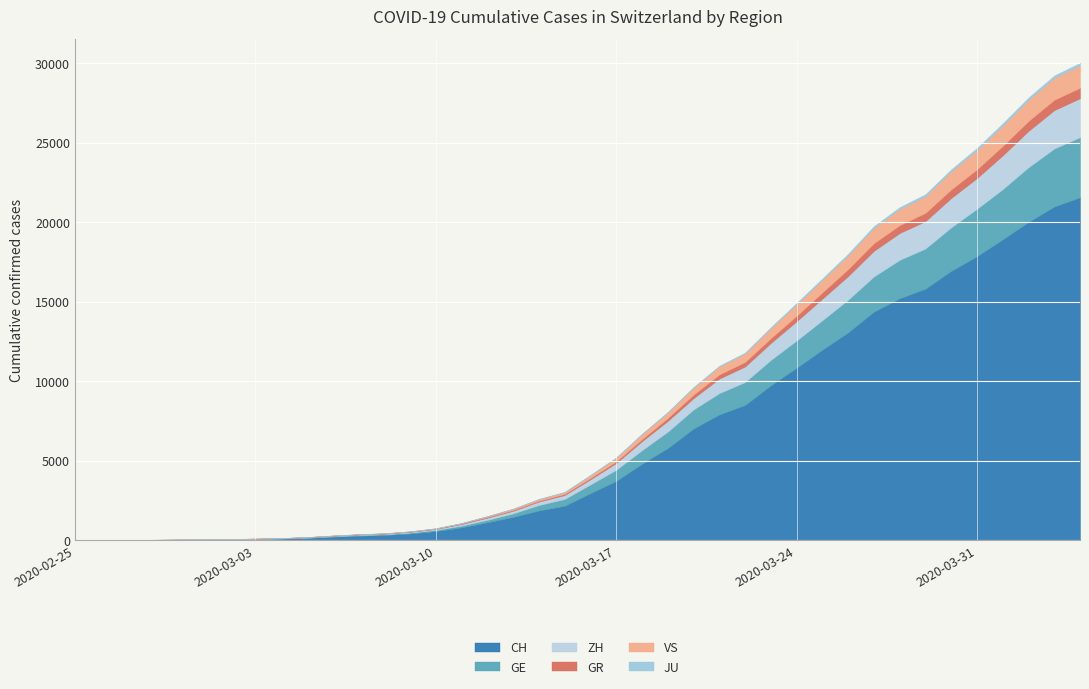

How many values in the ZH series exceed 326?

19